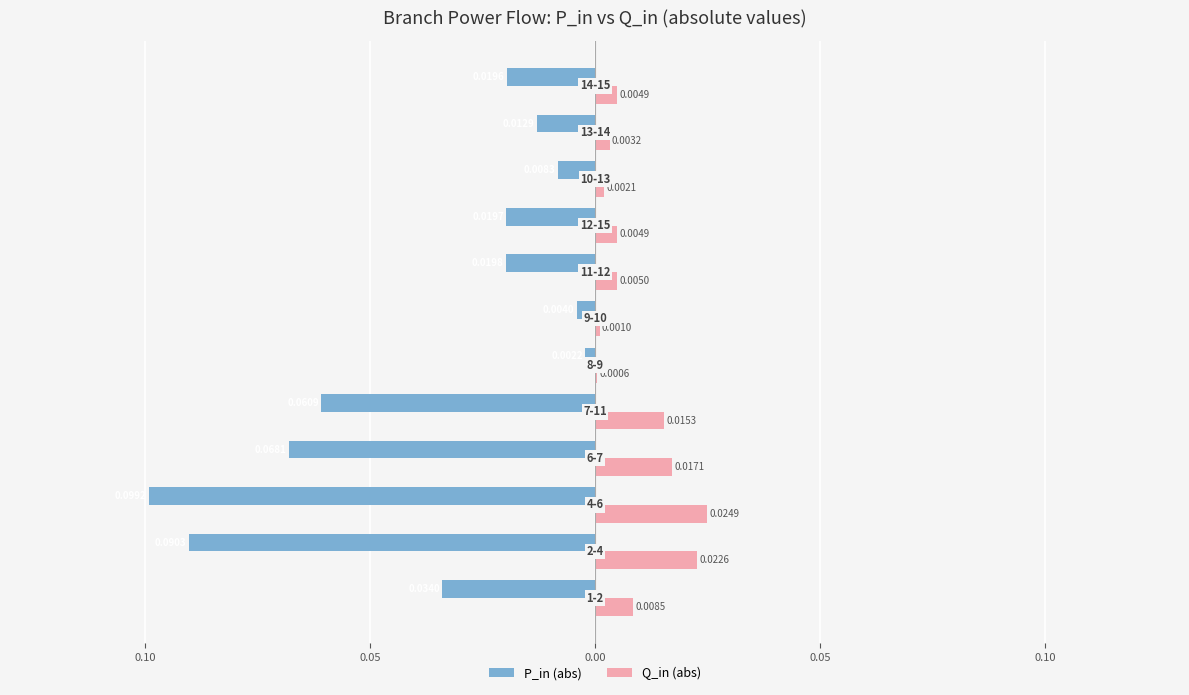

What are all the series names shown in the legend?

P_in (abs), Q_in (abs)